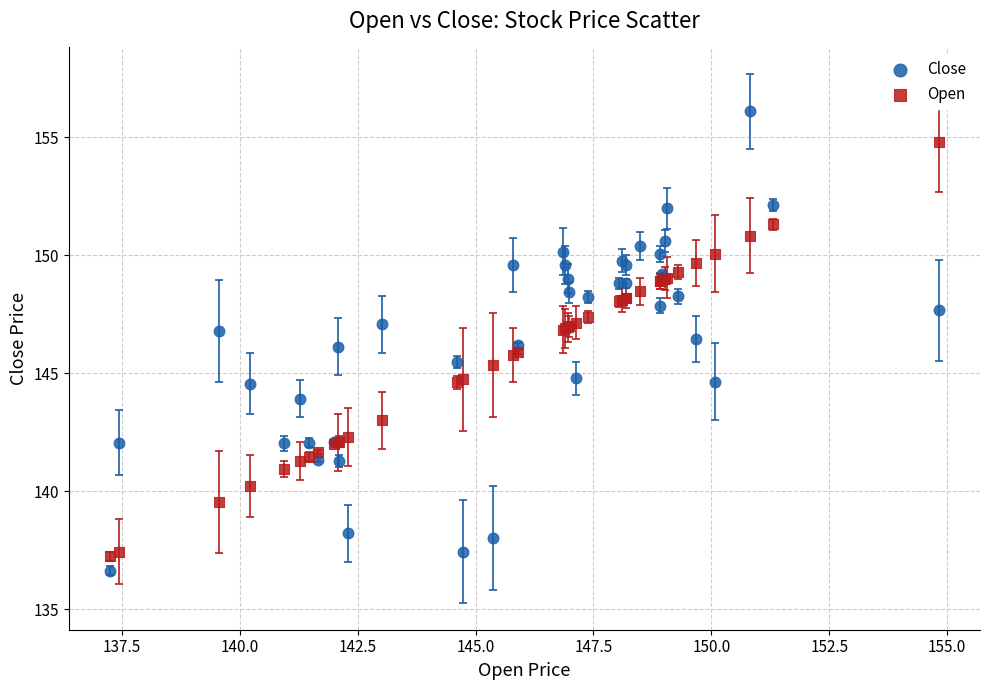

What is the X range (max minus min) for the scatter plot?

17.6